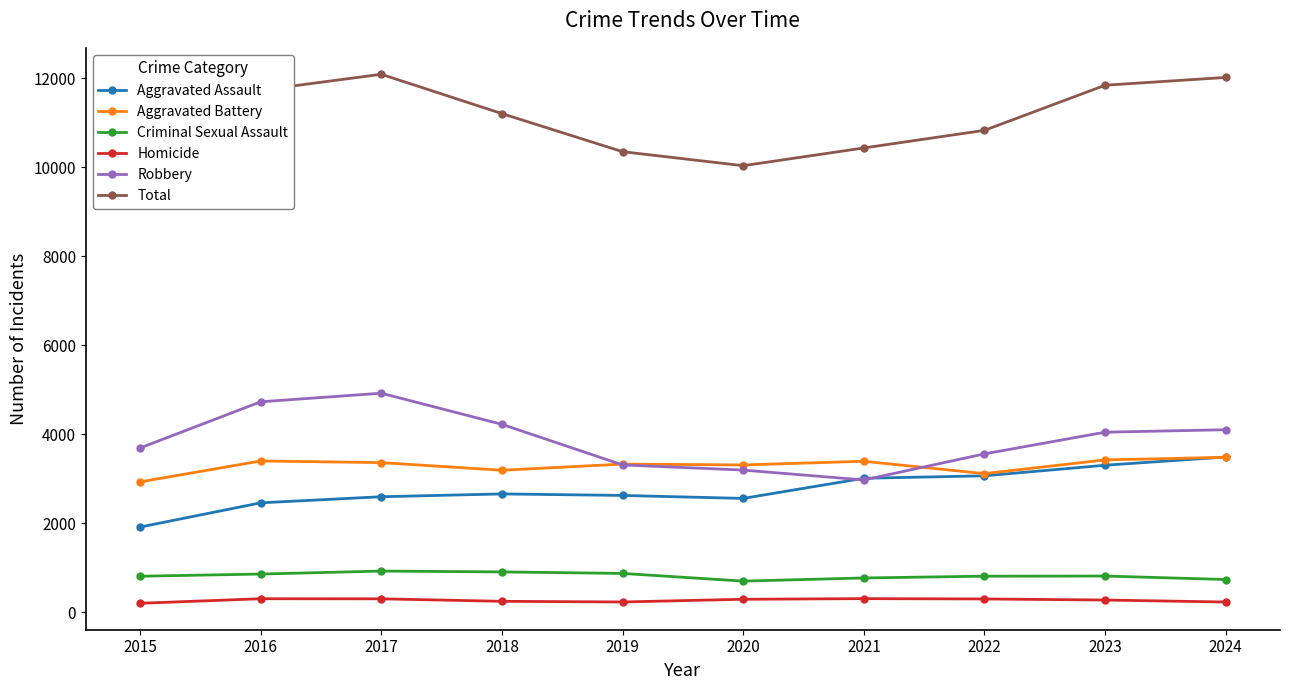

Which series has the largest range (max minus min)?

Total